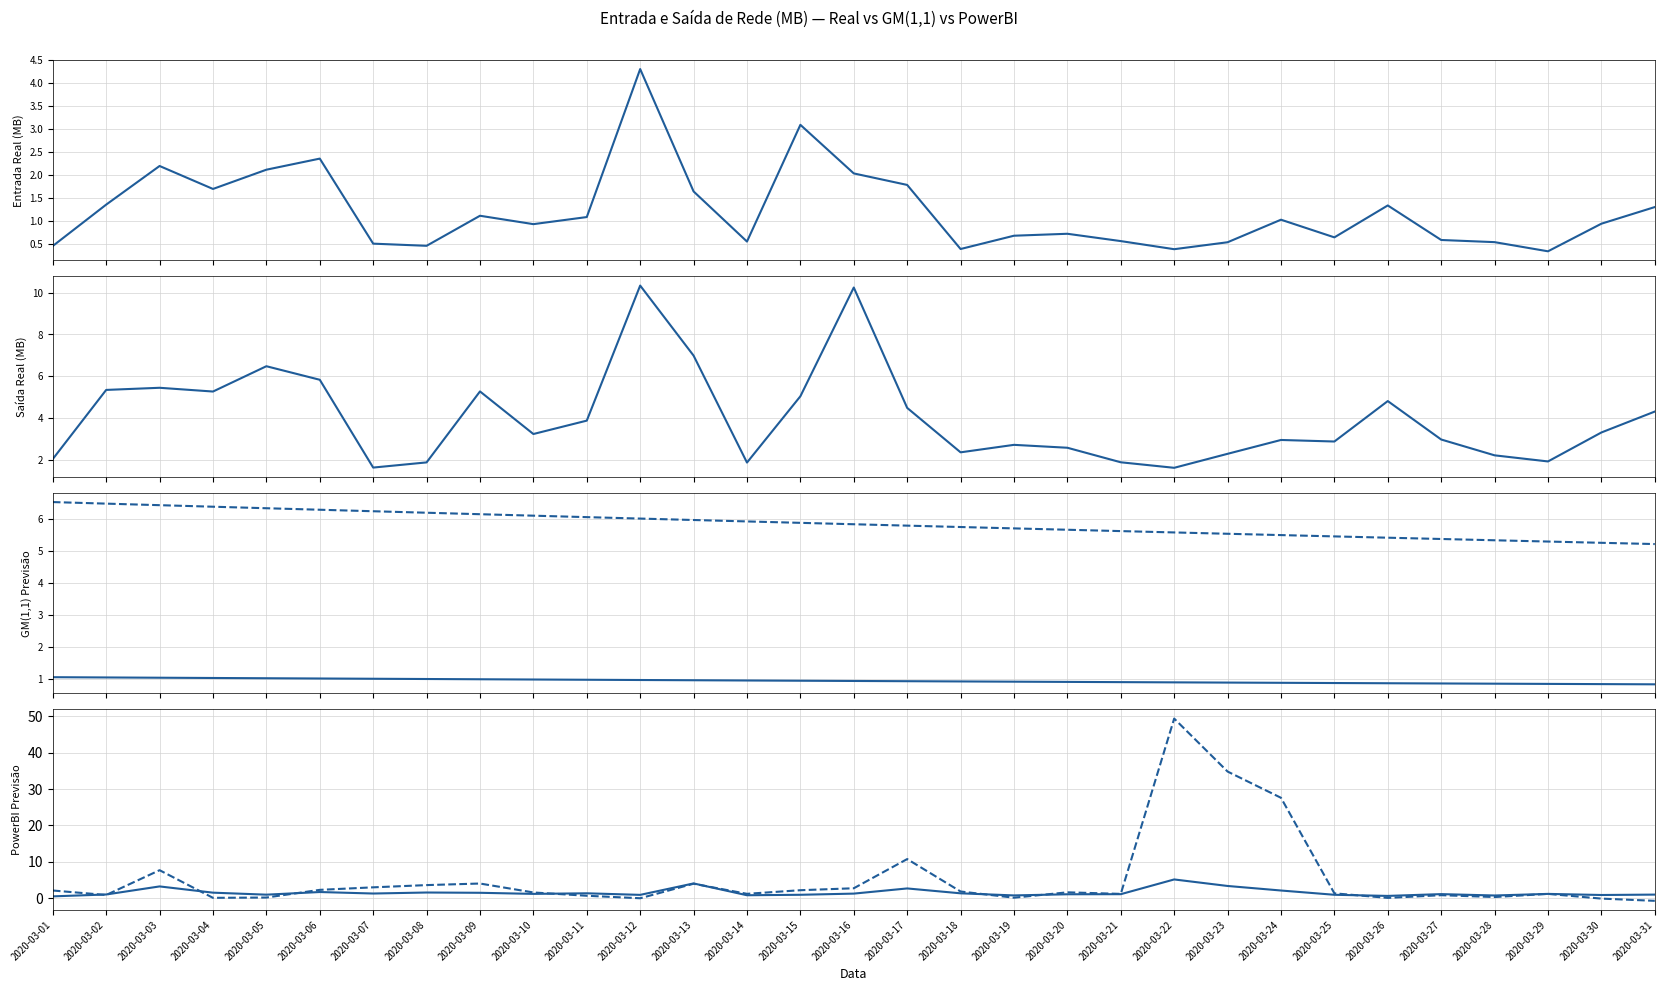

What is the total value across all series at 2020-03-22?

63.0